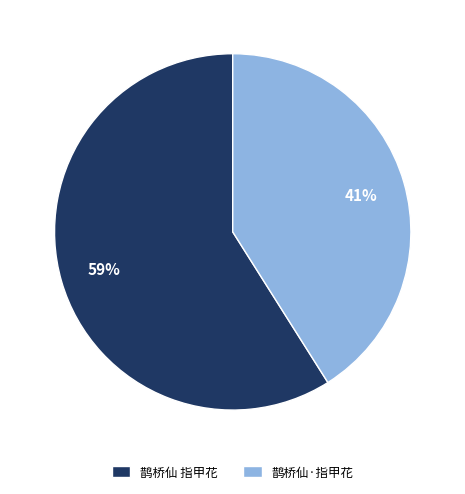

How many segments does this pie chart have?

2